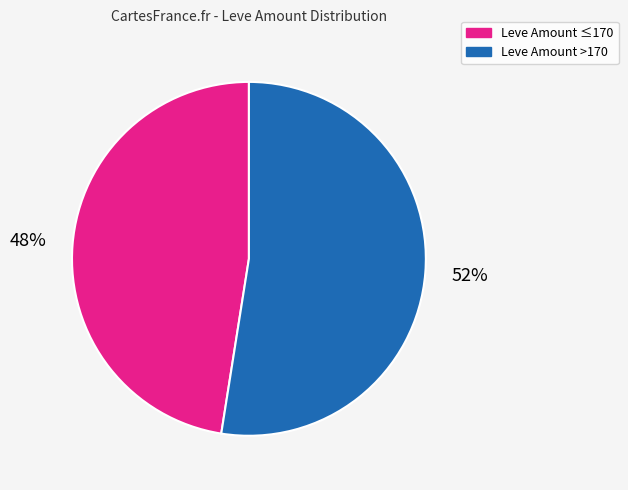

To the nearest percent, what is the average slice percentage?

50%